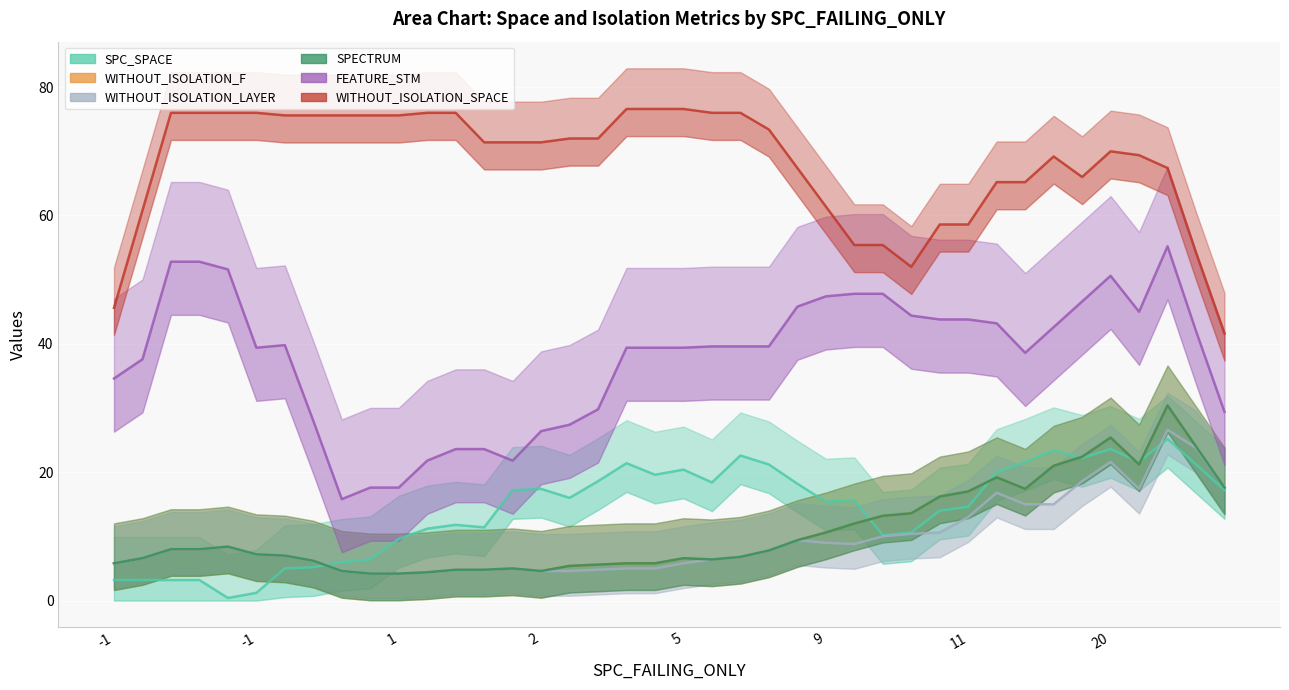

Does the chart display data point markers on the line(s)?

No